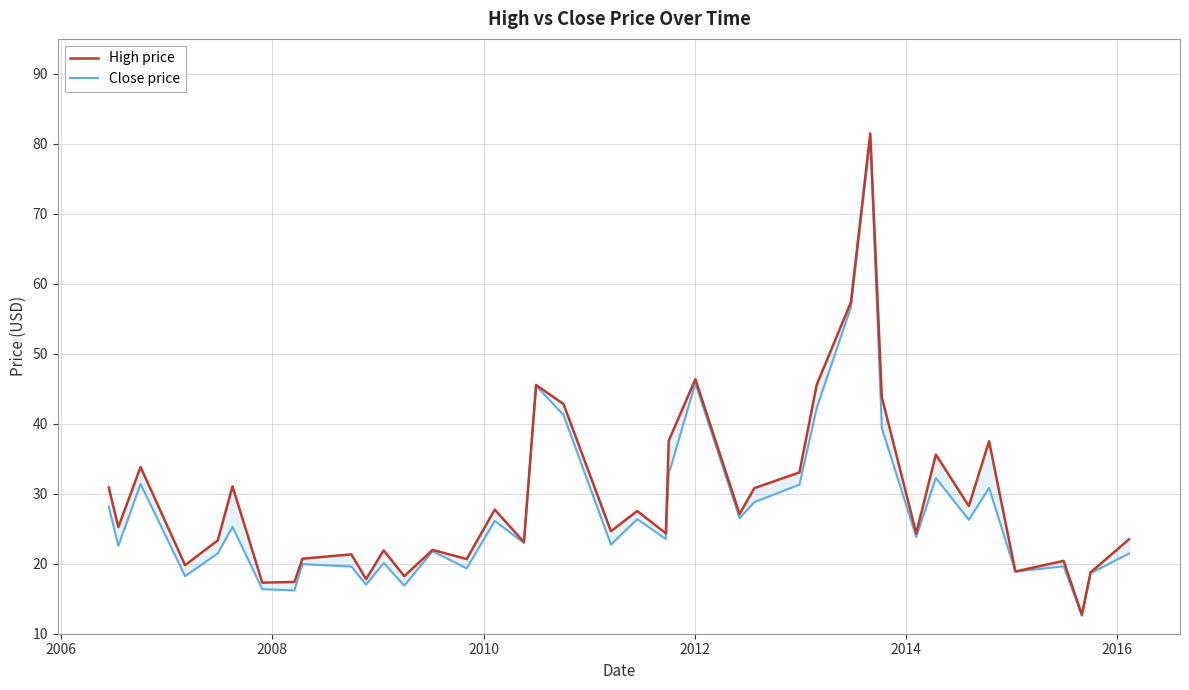

Is this an area chart (filled region under the line)?

No